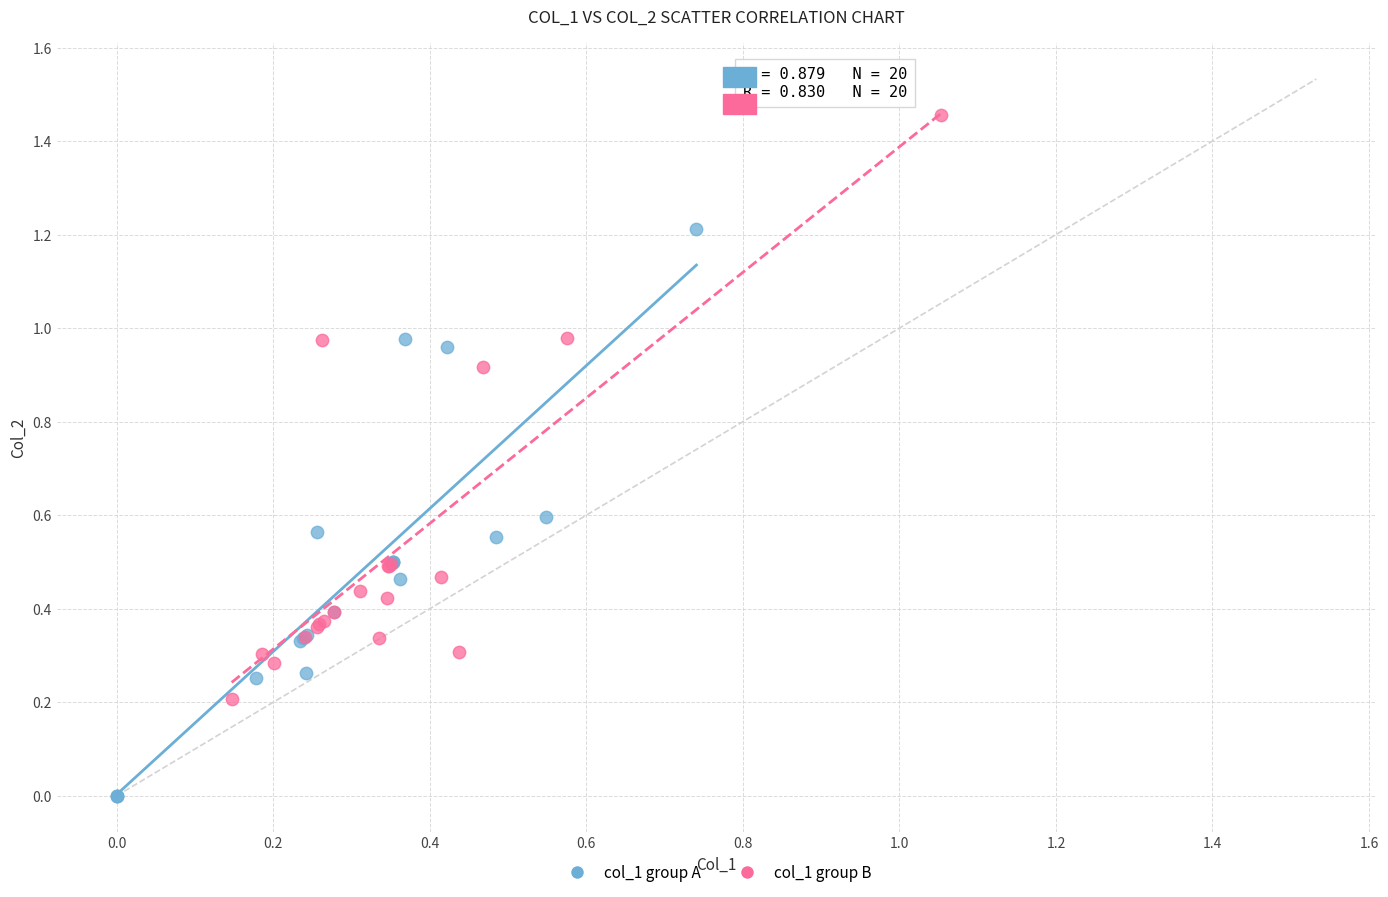

Which series reaches the minimum Y coordinate?

col_1 group A